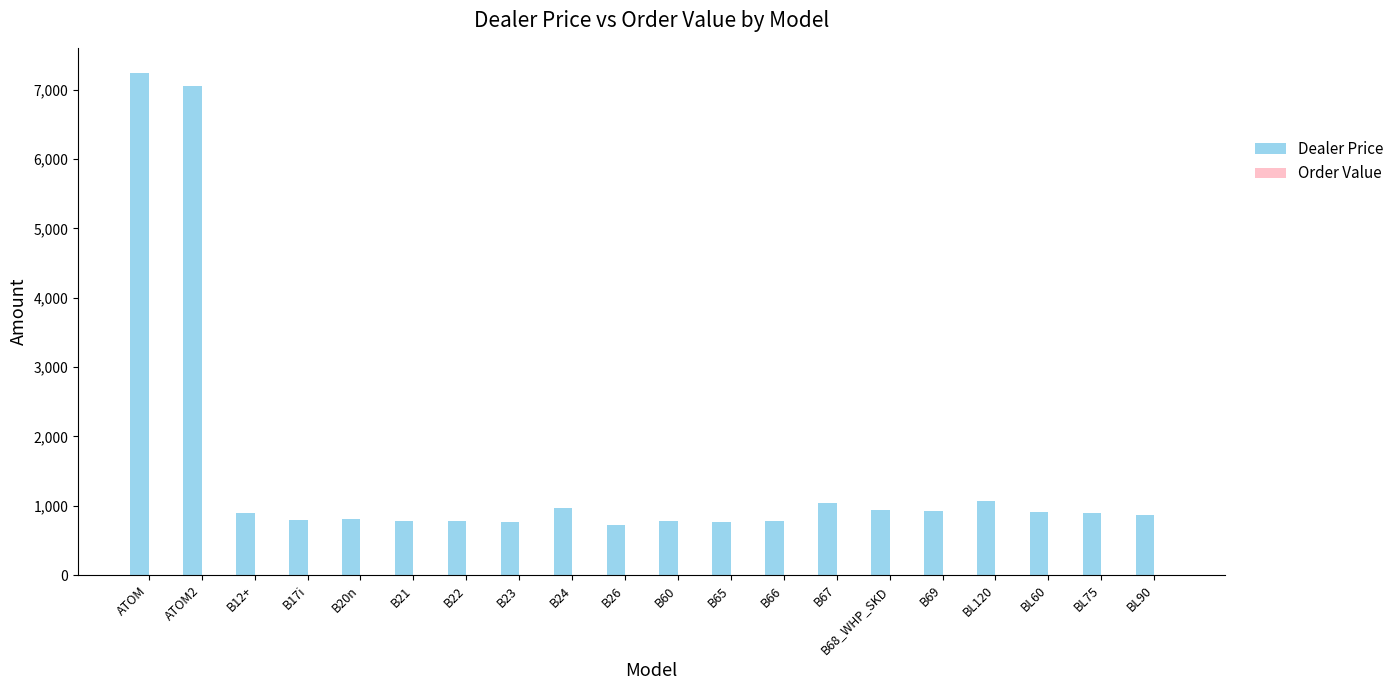

What is the difference between the second highest and minimum values?

6335.0